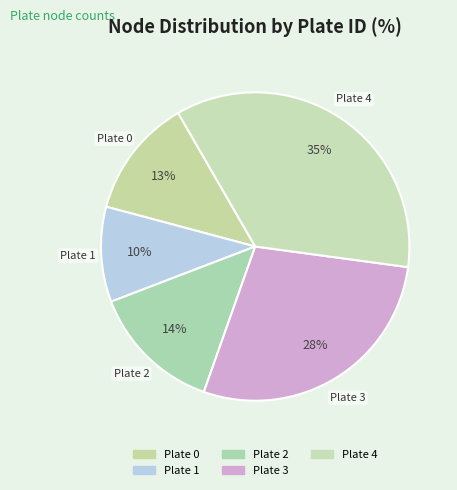

How many segments does this pie chart have?

5